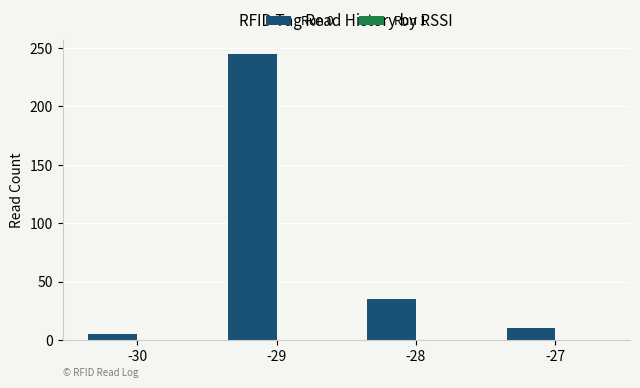

What is the difference between the maximum and minimum values?

240